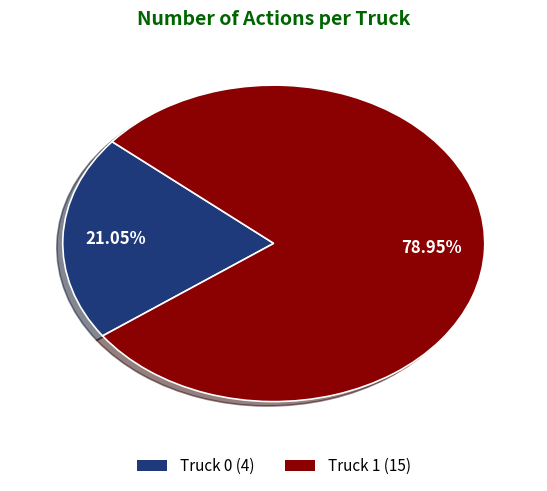

What percentage is the Truck 0 slice, to the nearest percent?

21%